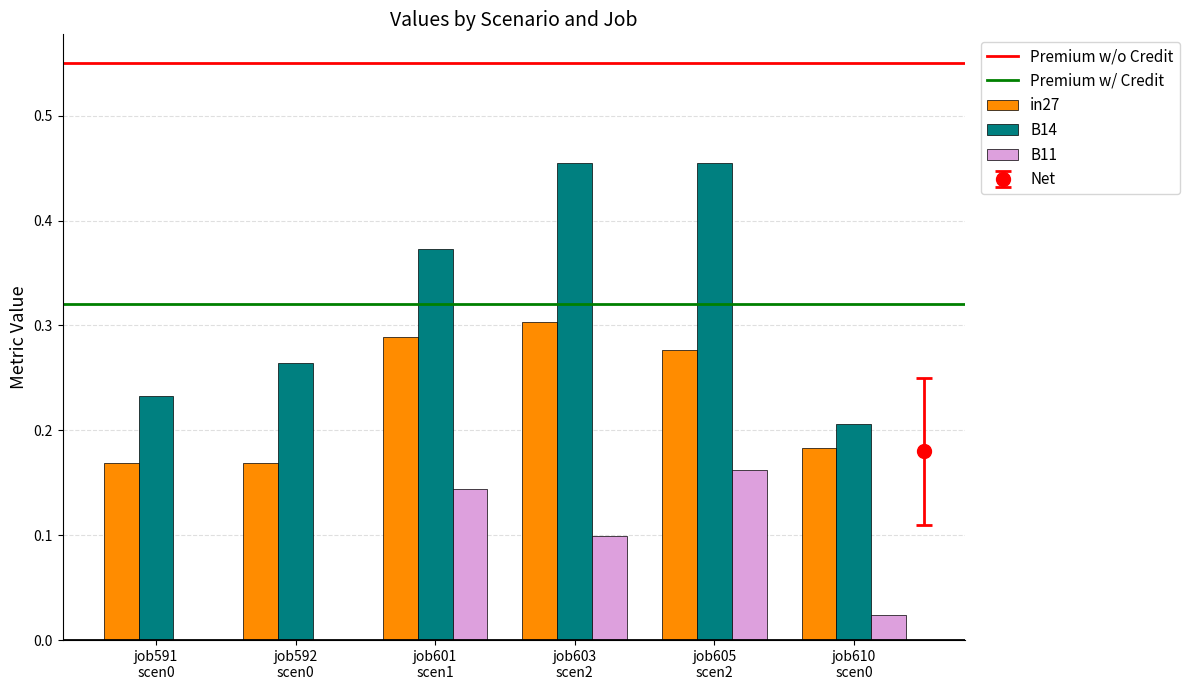

Which category has the highest value in the B11 series?

job605
scen2